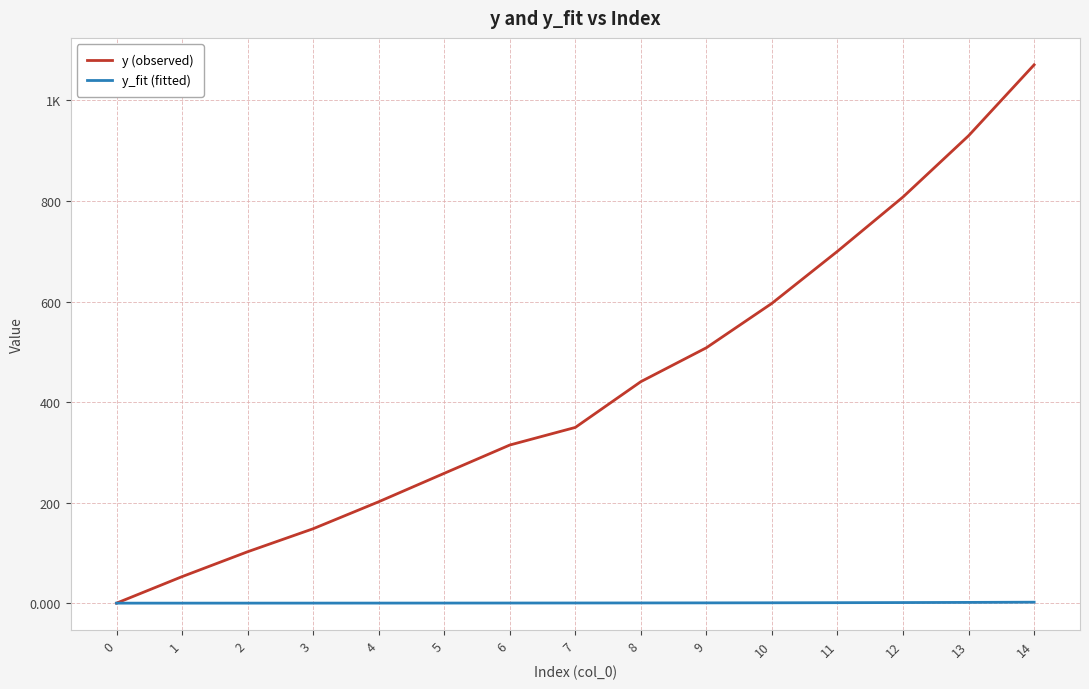

What is the value of the y_fit (fitted) point at the 9th from the left?

0.5